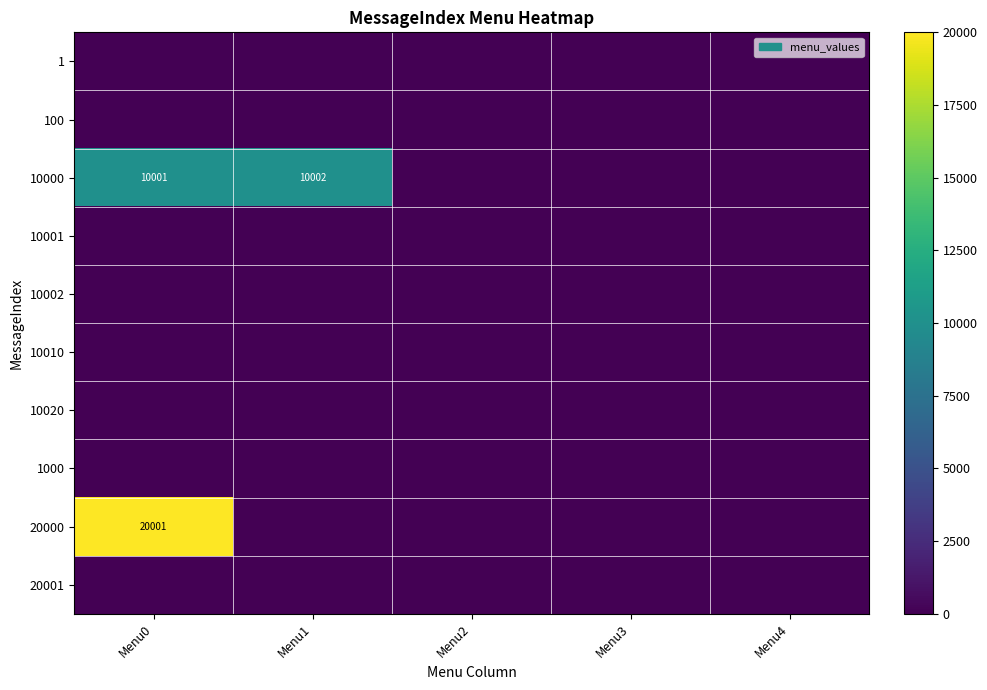

Which has a higher value, Menu1 or Menu3?

Menu1